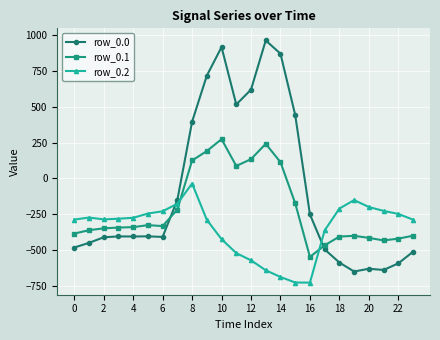

Which series has the largest total across all categories?

row_0.0